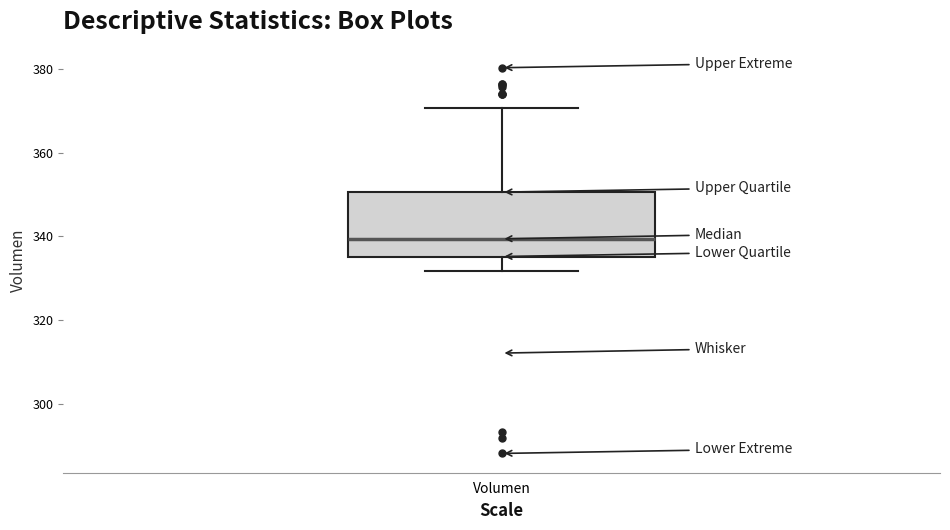

Where does the median line of the box for Volumen sit on the y-axis? The values are not printed on the chart, so give them approximately, as read against the axis.

340